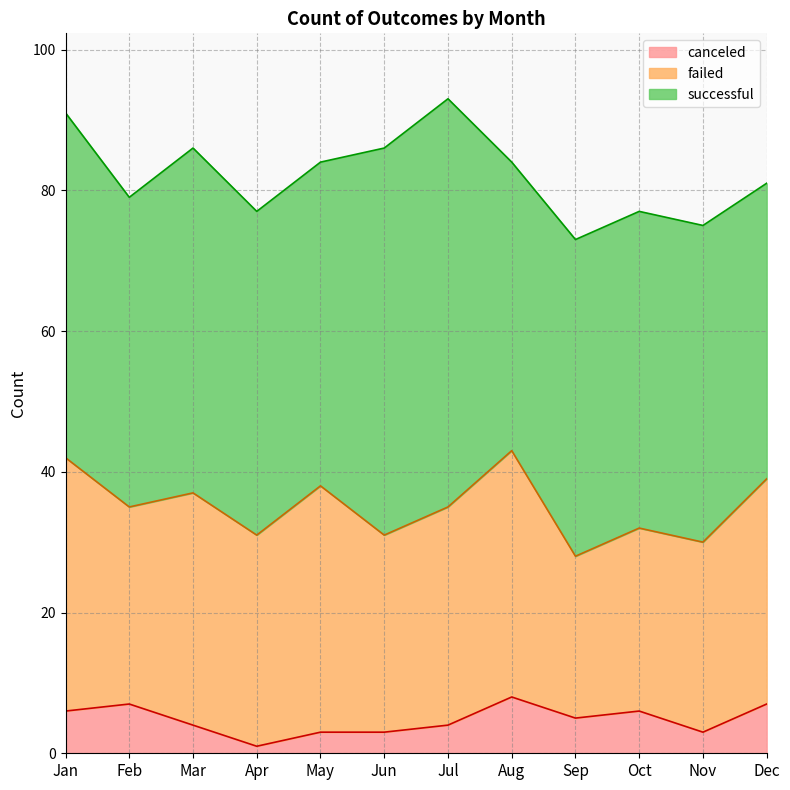

What is the difference between the highest and lowest values at Mar?

45